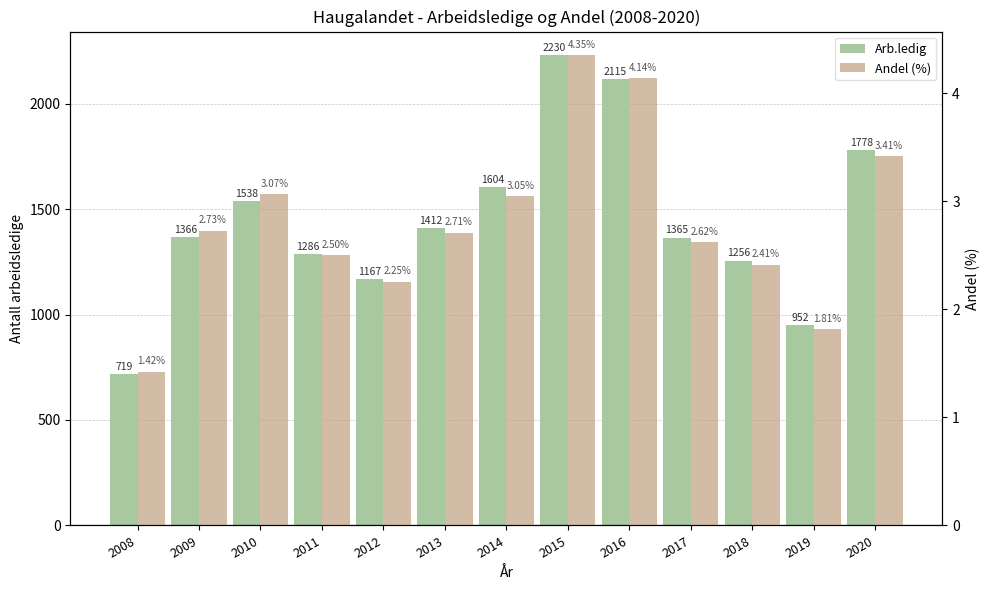

How many groups of bars are there?

13